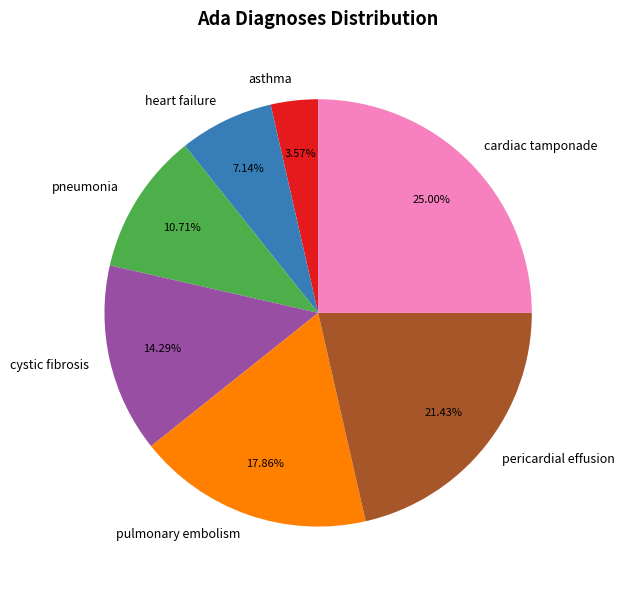

Is there a majority slice in this chart?

No